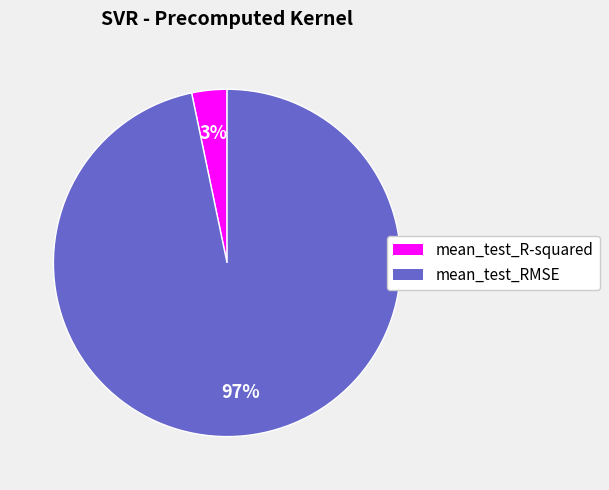

How many slices are in this pie chart?

2